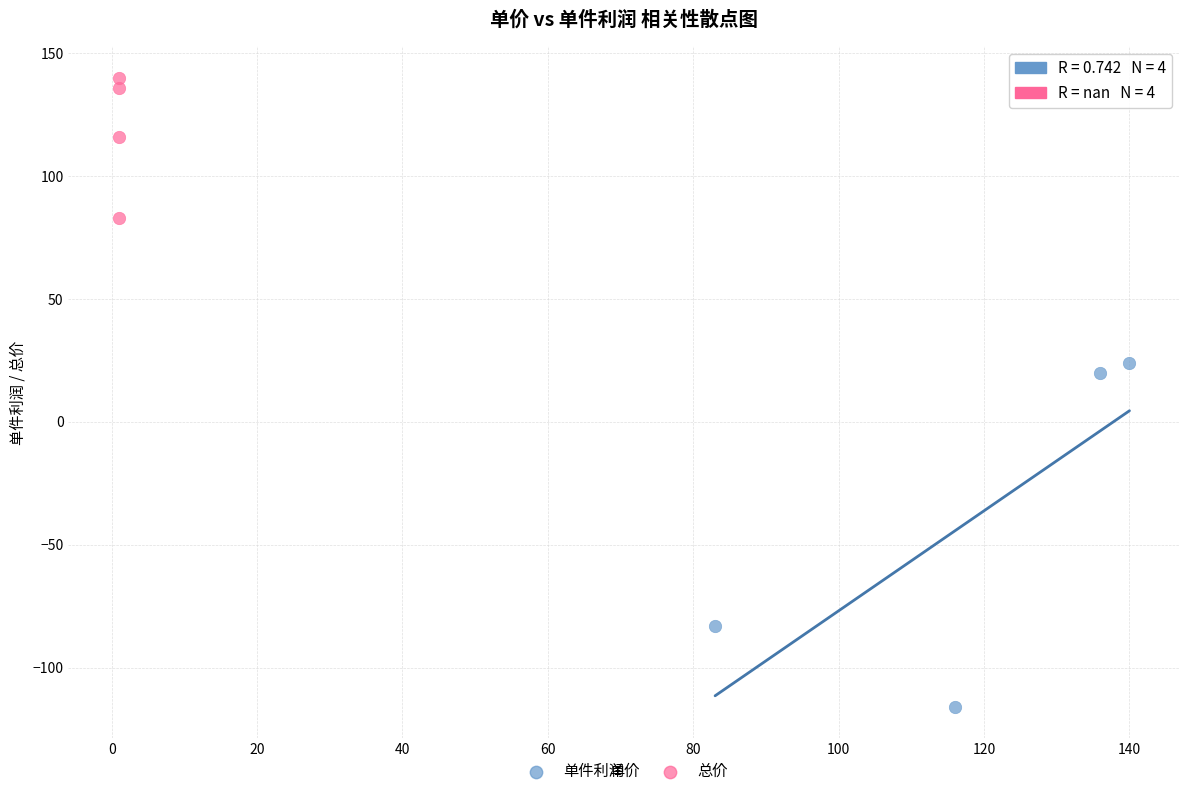

Which series has the largest Y range (max minus min)?

单件利润